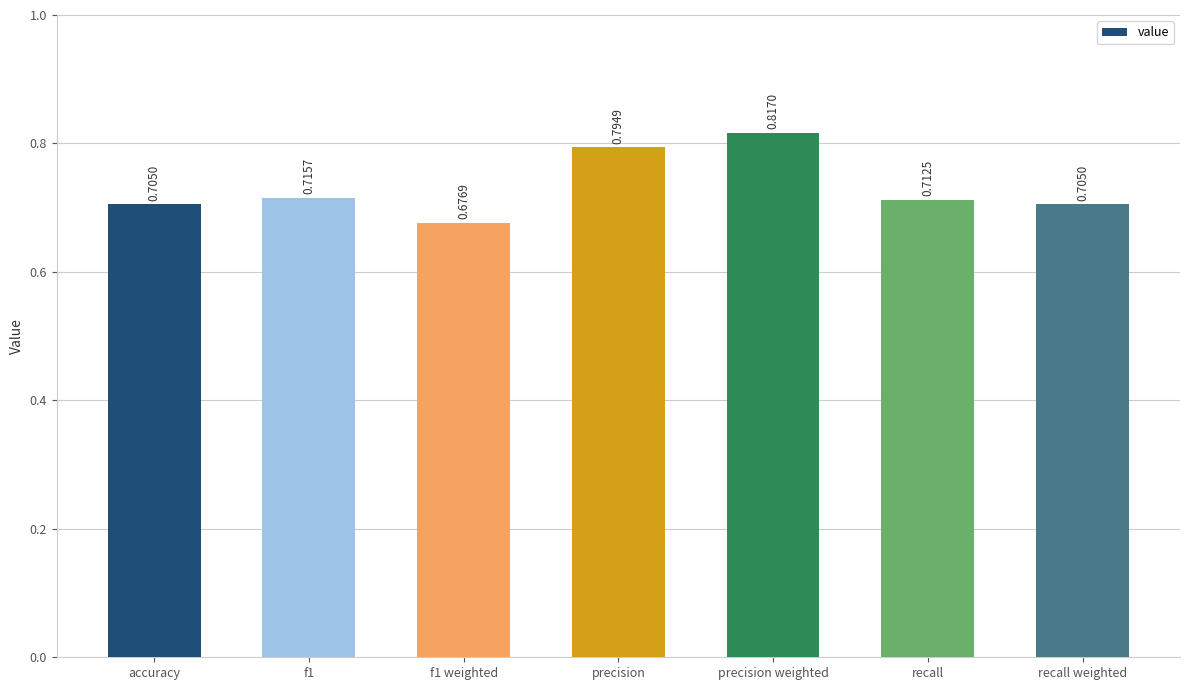

Between precision and recall, which is larger?

precision